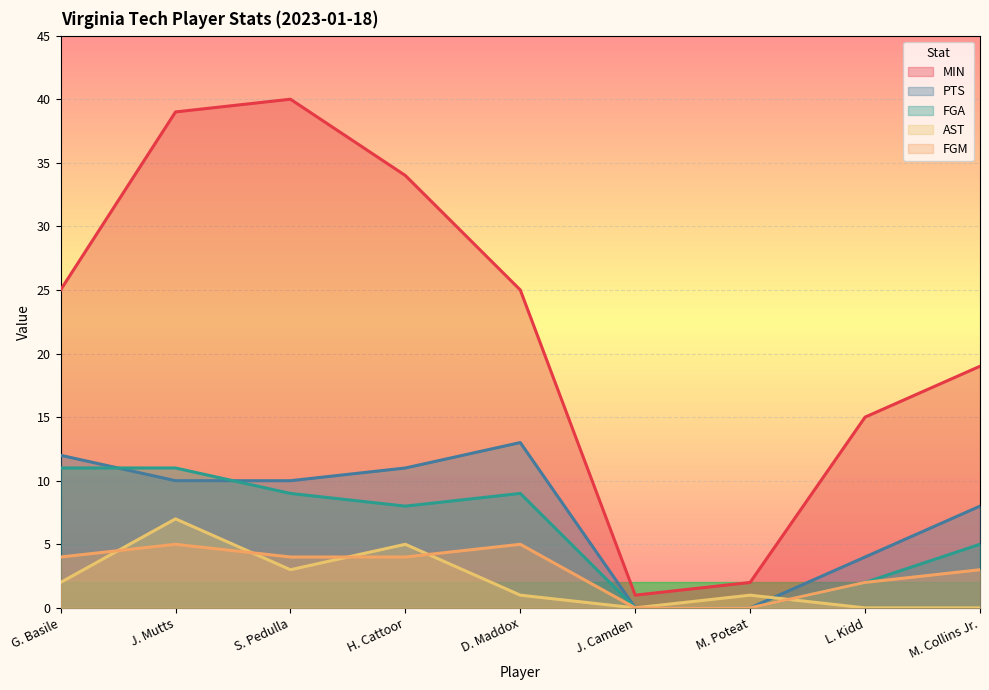

Which label corresponds to the largest value in the chart?

S. Pedulla